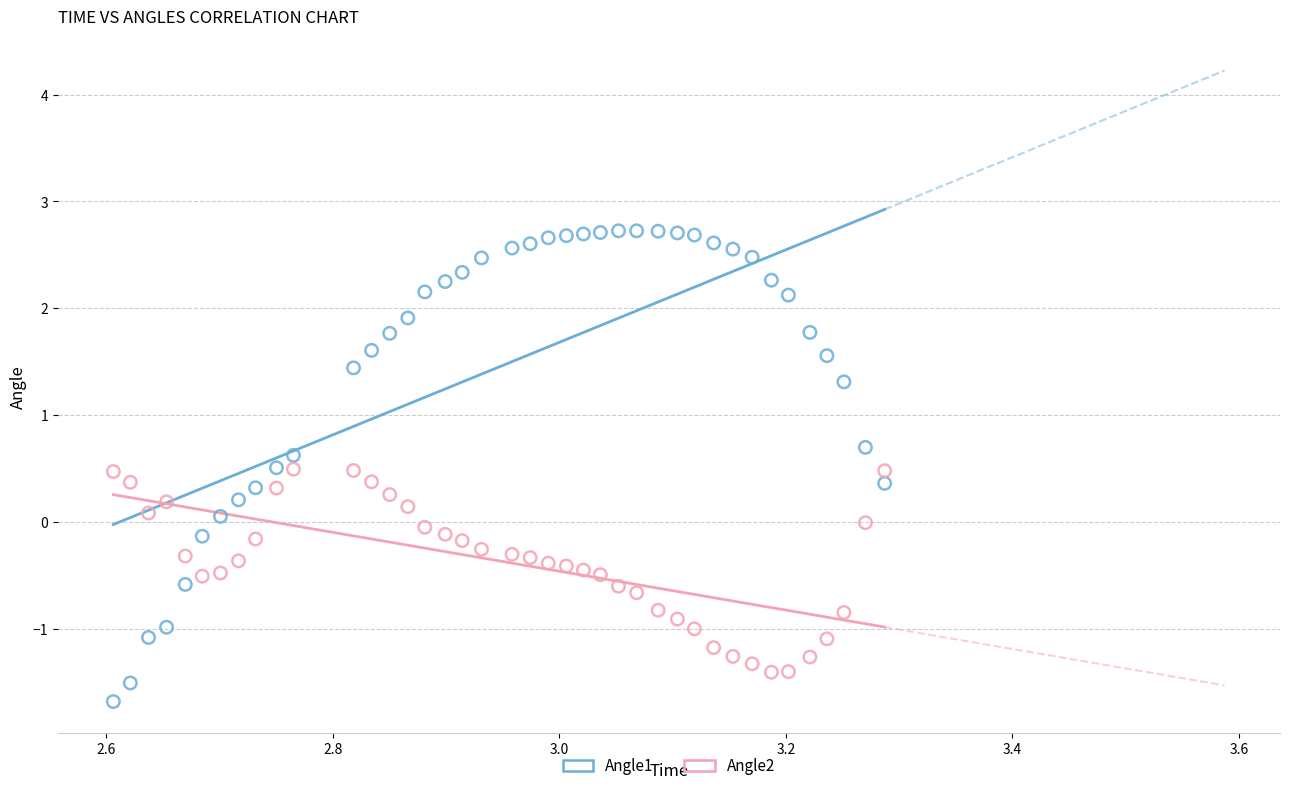

Which series reaches the minimum Y coordinate?

Angle1